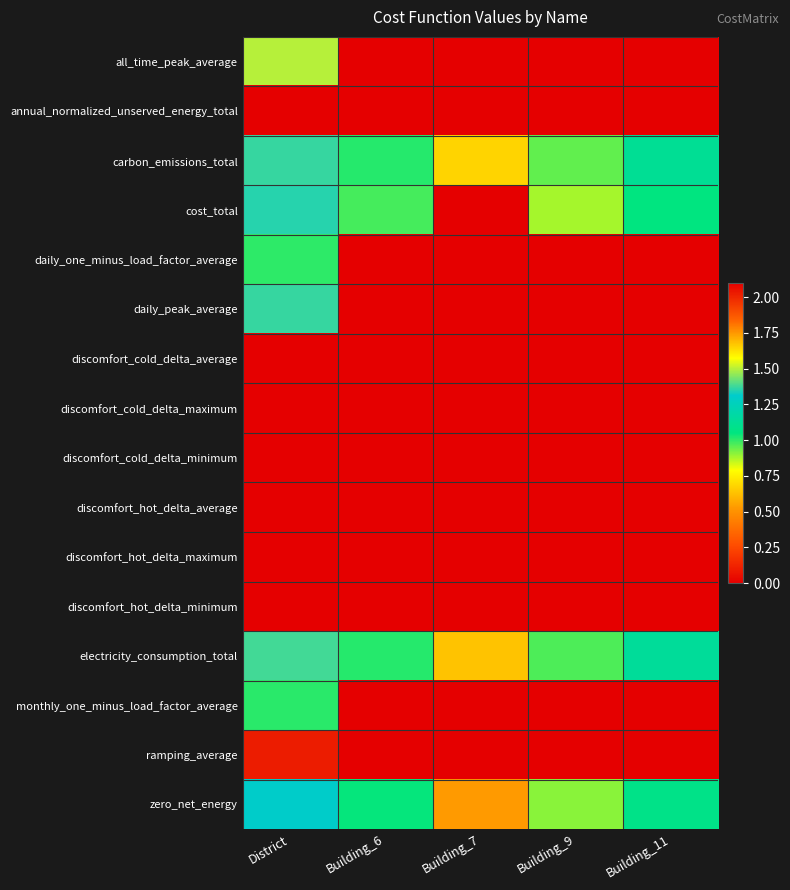

Reading left to right, what are all the values shown in this chart?

all_time_peak_average: District=1.5	Building_6=0.0	Building_7=0.0	Building_9=0.0	Building_11=0.0
annual_normalized_unserved_energy_total: District=0.0	Building_6=0.0	Building_7=0.0	Building_9=0.0	Building_11=0.0
carbon_emissions_total: District=1.4	Building_6=1.0	Building_7=1.6	Building_9=0.9	Building_11=1.1
cost_total: District=1.4	Building_6=1.0	Building_7=0.0	Building_9=0.9	Building_11=1.1
daily_one_minus_load_factor_average: District=1.0	Building_6=0.0	Building_7=0.0	Building_9=0.0	Building_11=0.0
daily_peak_average: District=1.4	Building_6=0.0	Building_7=0.0	Building_9=0.0	Building_11=0.0
discomfort_cold_delta_average: District=0.0	Building_6=0.0	Building_7=0.0	Building_9=0.0	Building_11=0.0
discomfort_cold_delta_maximum: District=0.0	Building_6=0.0	Building_7=0.0	Building_9=0.0	Building_11=0.0
discomfort_cold_delta_minimum: District=0.0	Building_6=0.0	Building_7=0.0	Building_9=0.0	Building_11=0.0
discomfort_hot_delta_average: District=0.0	Building_6=0.0	Building_7=0.0	Building_9=0.0	Building_11=0.0
discomfort_hot_delta_maximum: District=0.0	Building_6=0.0	Building_7=0.0	Building_9=0.0	Building_11=0.0
discomfort_hot_delta_minimum: District=0.0	Building_6=0.0	Building_7=0.0	Building_9=0.0	Building_11=0.0
electricity_consumption_total: District=1.4	Building_6=1.0	Building_7=1.7	Building_9=1.0	Building_11=1.1
monthly_one_minus_load_factor_average: District=1.0	Building_6=0.0	Building_7=0.0	Building_9=0.0	Building_11=0.0
ramping_average: District=2.0	Building_6=0.0	Building_7=0.0	Building_9=0.0	Building_11=0.0
zero_net_energy: District=1.3	Building_6=1.0	Building_7=1.7	Building_9=0.9	Building_11=1.1